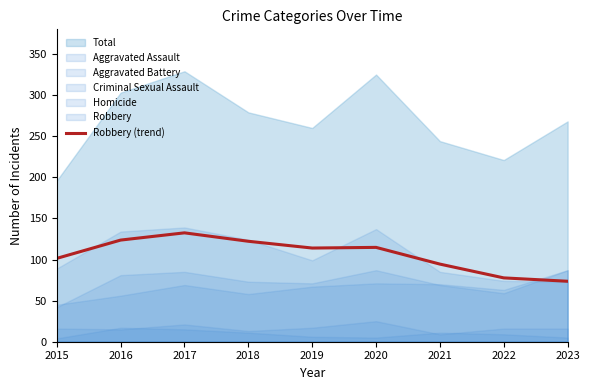

Approximately how many times larger is the value at 2015 compared to 2021?

1.1